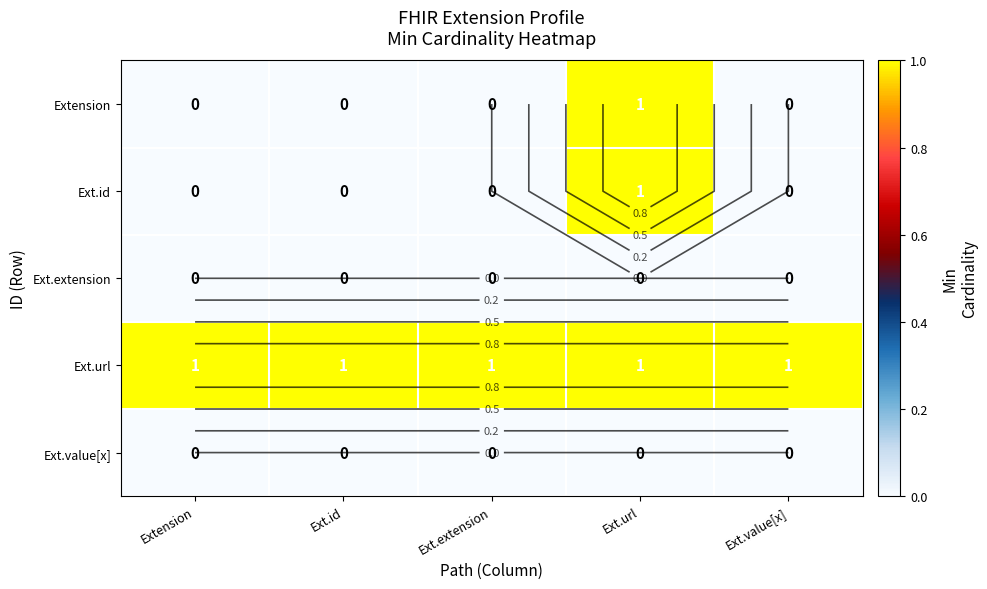

Which has a higher value, Extension or Ext.url?

Ext.url